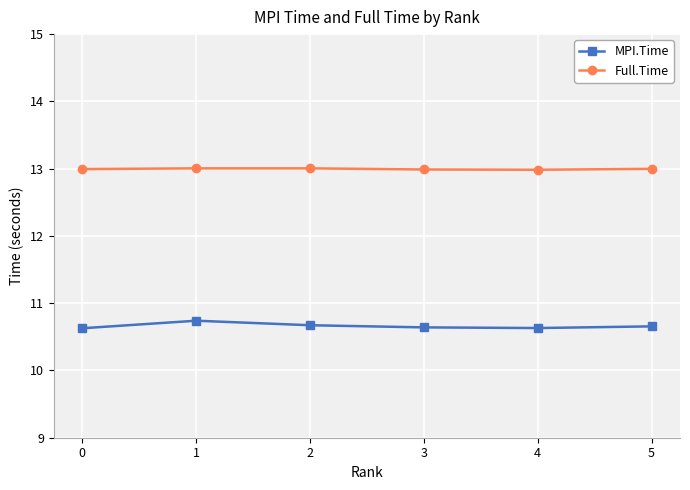

What is the spread (max minus min) of values at 0?

2.4